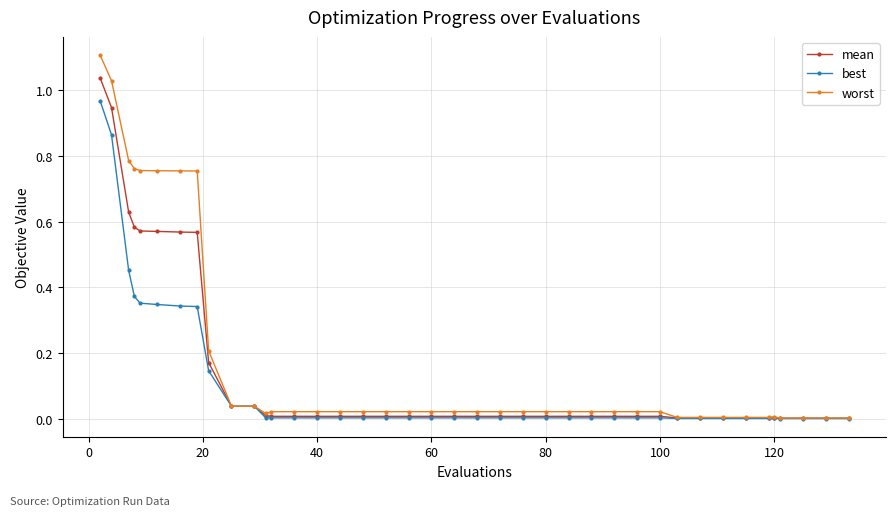

Which series has the widest spread of values?

worst